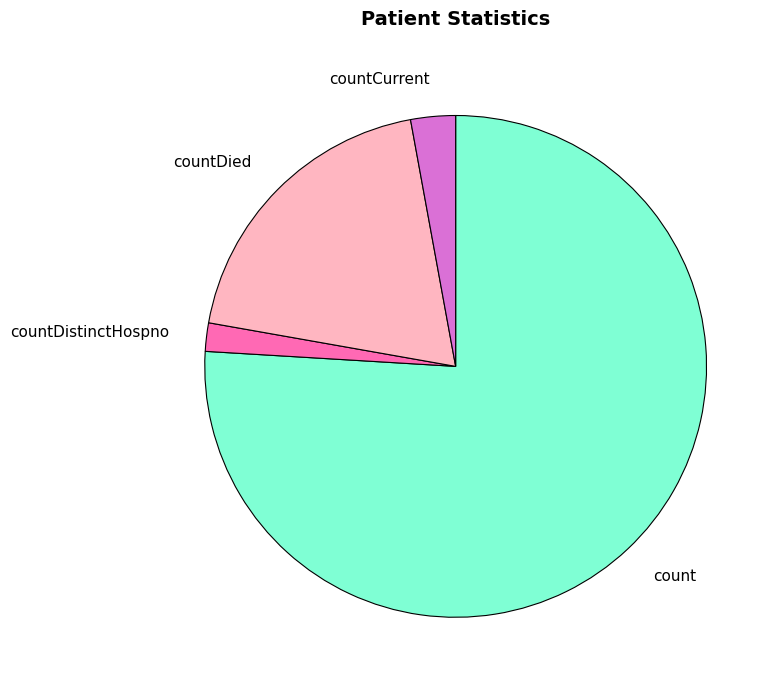

The countDied slice represents 19% of the pie. True or false?

True